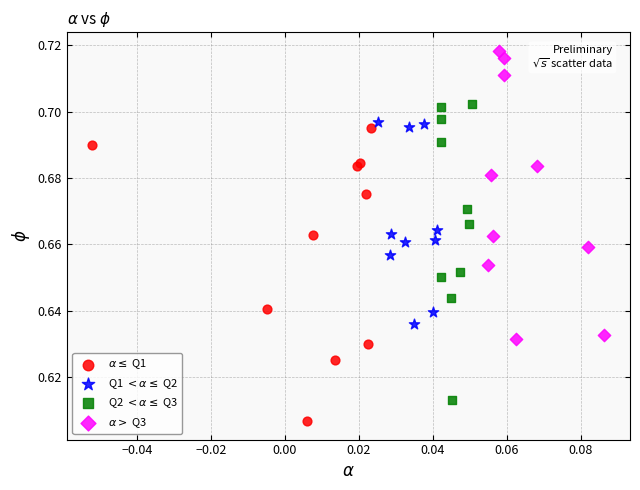

Which series reaches the maximum Y coordinate?

$\alpha >$ Q3